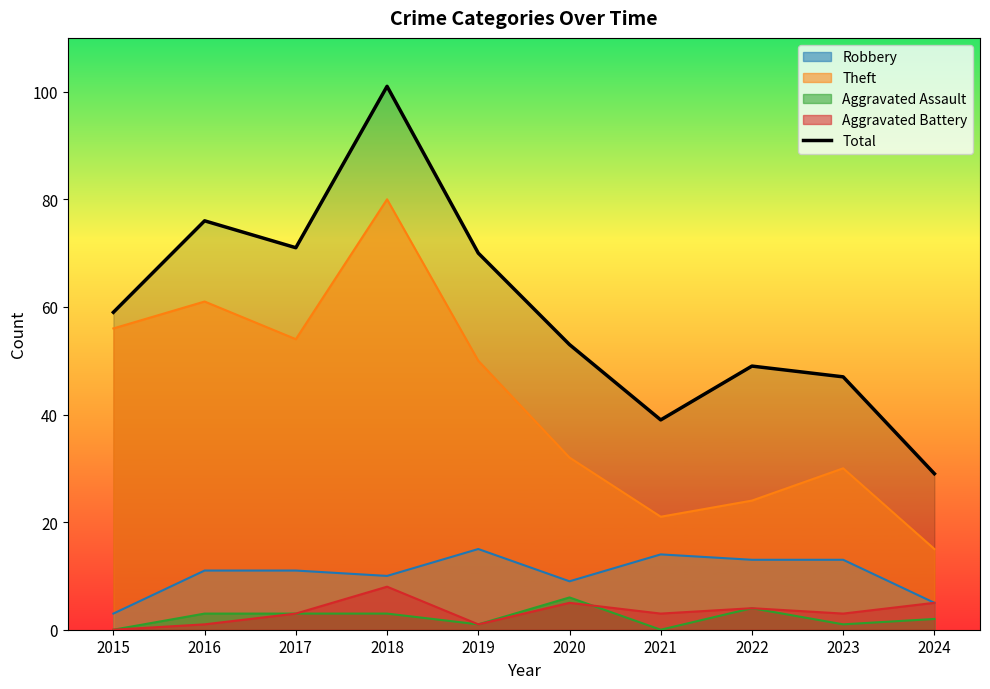

True or false: the data has more than 2 interior local peaks.

True